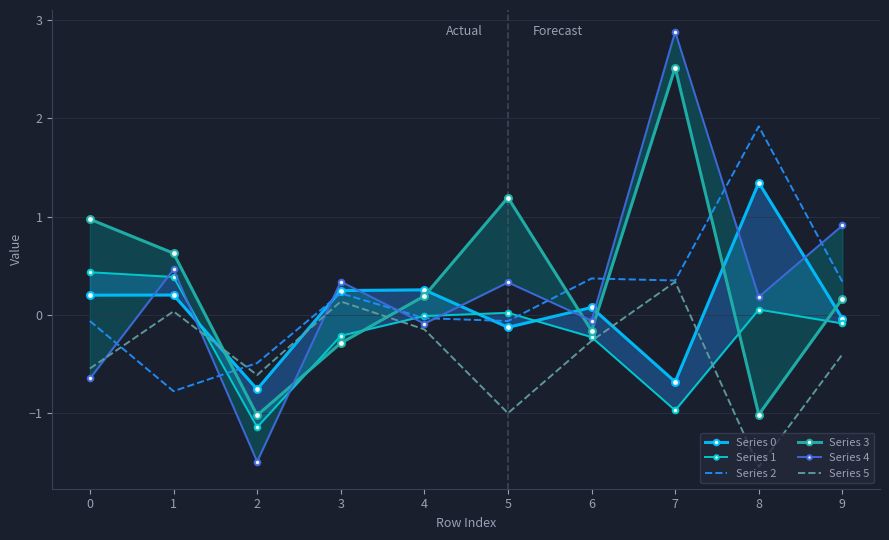

True or false: Series 5 has more than 0 points higher than both neighbors.

True